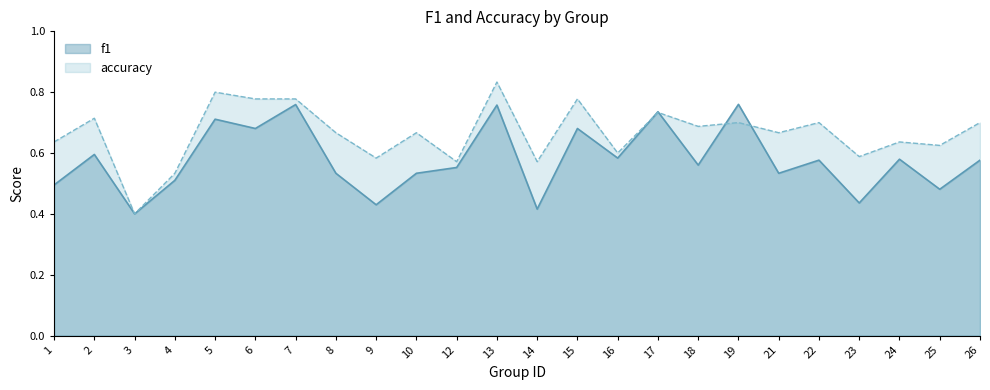

The value of f1 at 17 is 0.3. True or false?

False